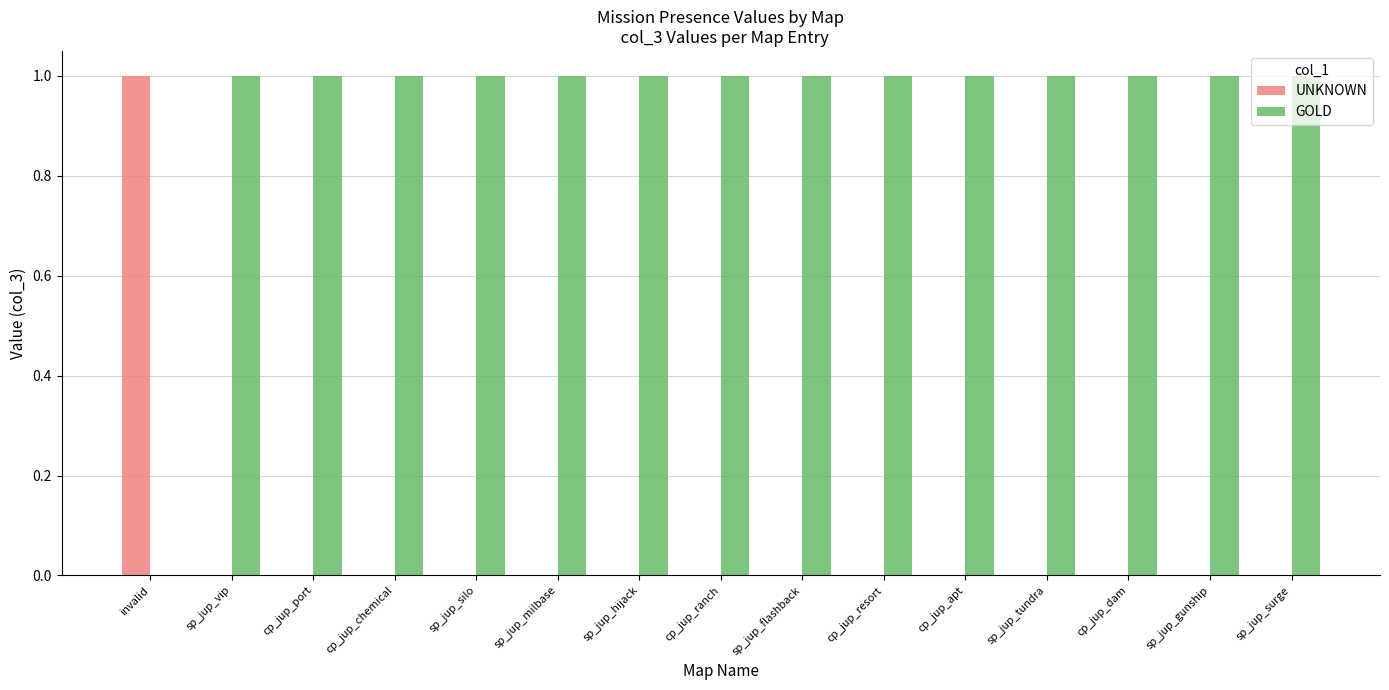

Read the GOLD value at cp_jup_dam.

1